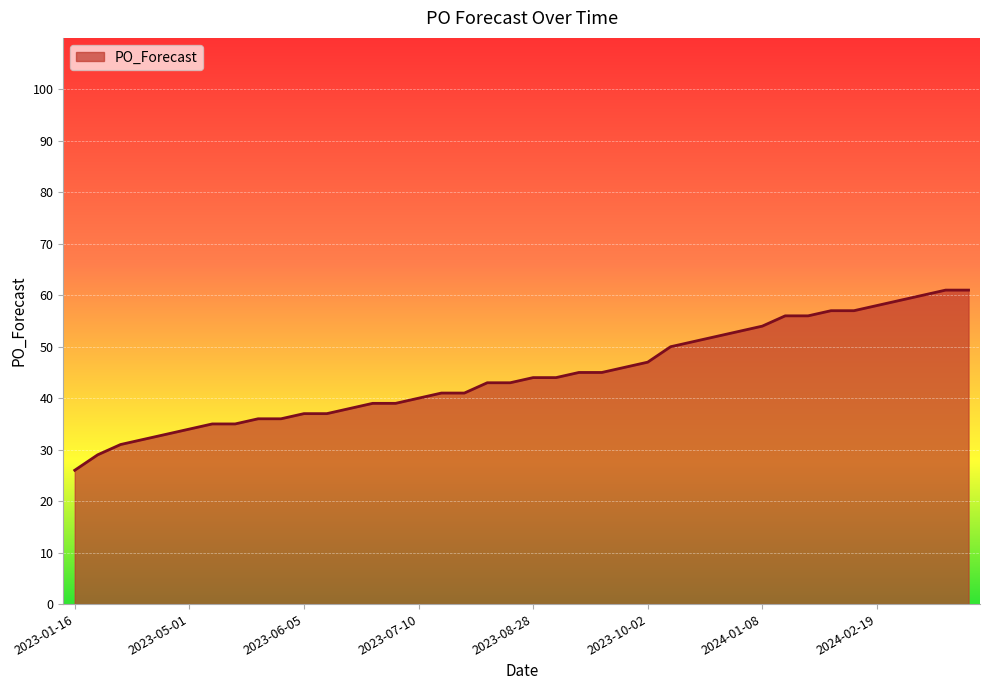

What is the difference between the maximum and minimum values?

35